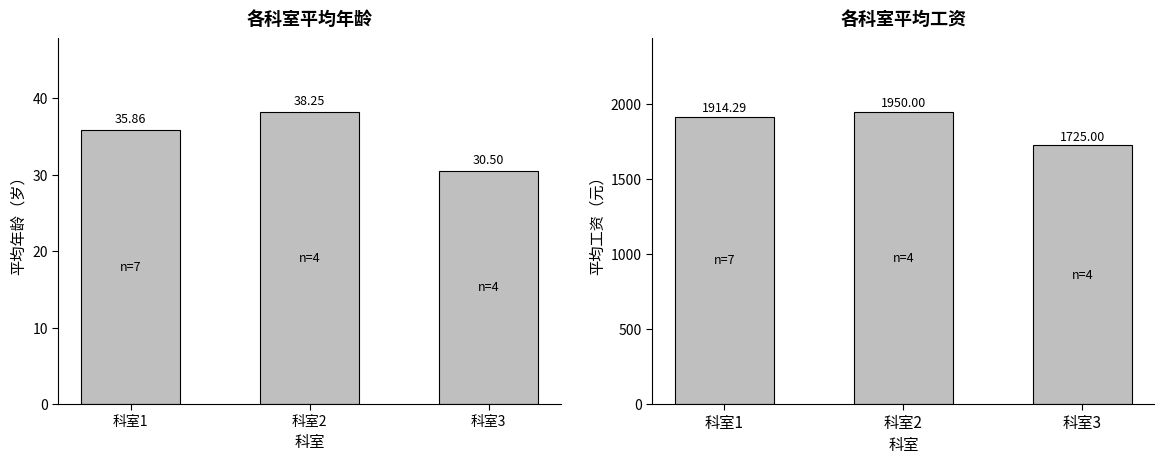

What is the minimum value for 平均年龄?

30.5